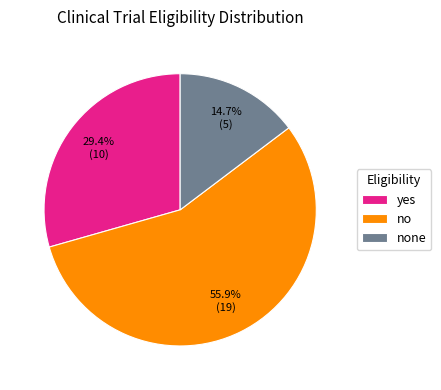

To the nearest percent, what is the difference between the largest and smallest slice percentages?

41%